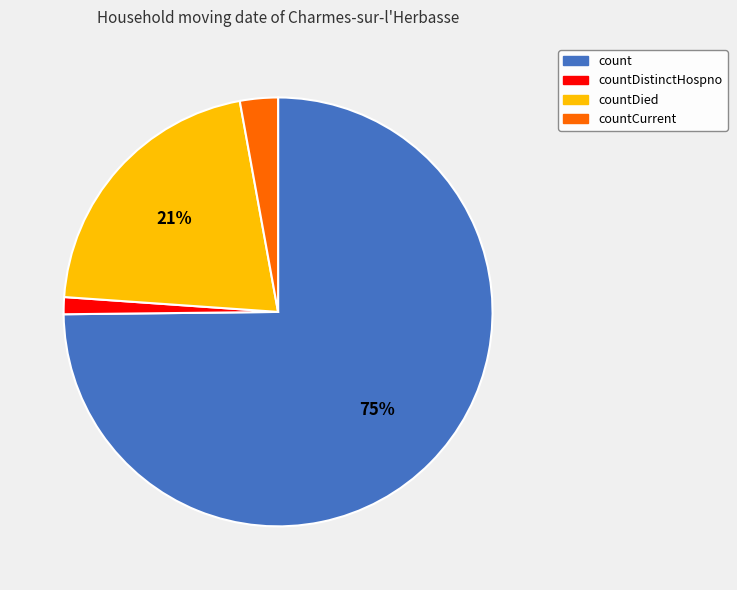

Which slice is the largest?

count